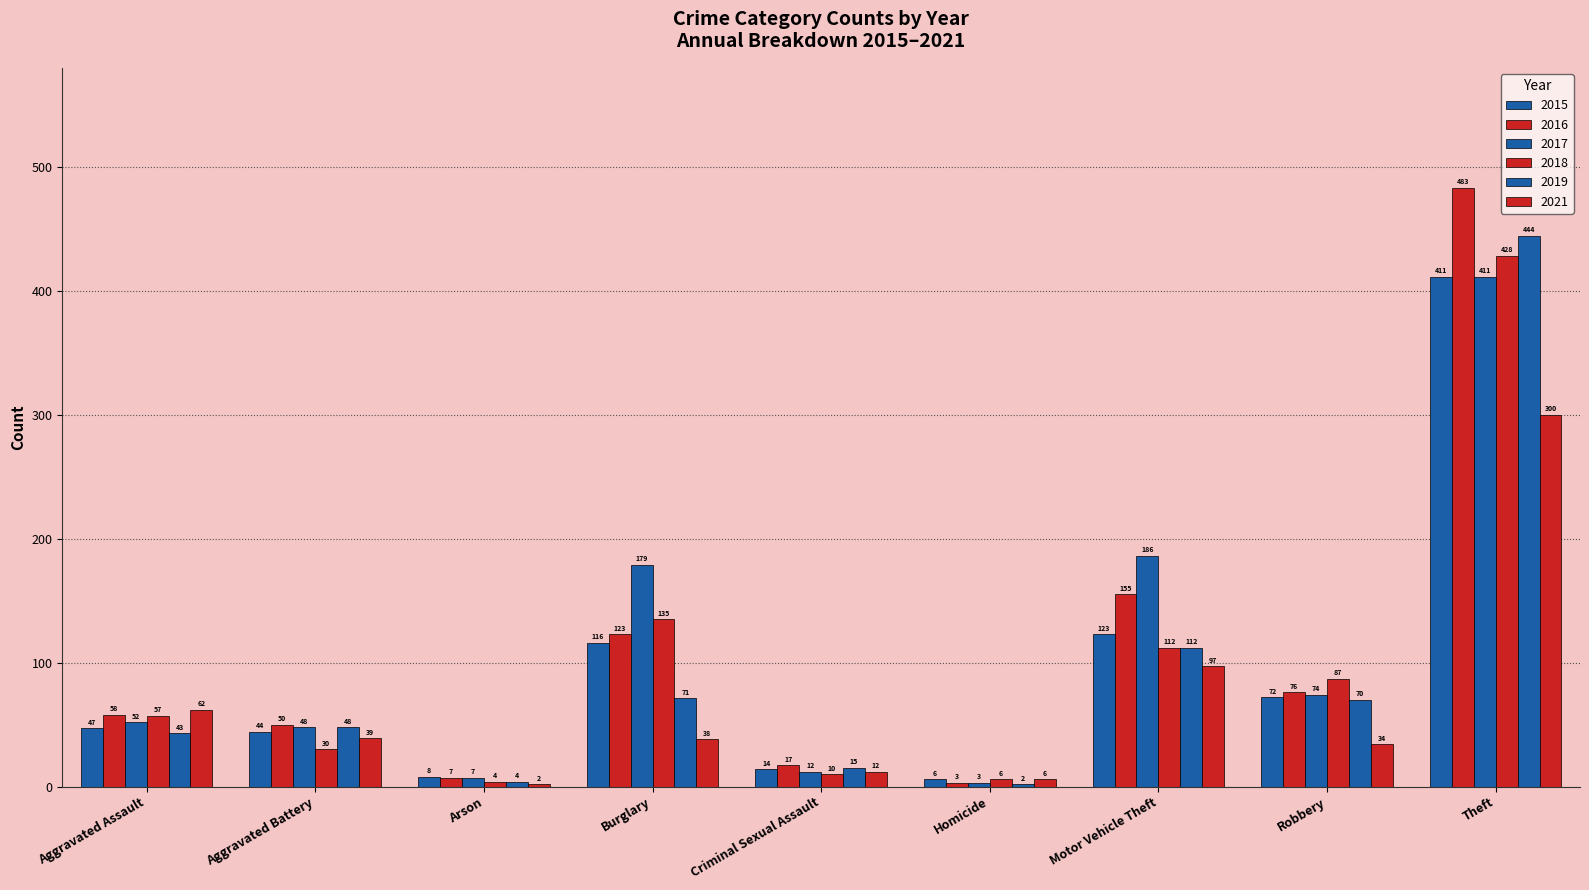

Does the chart contain stacked bars?

No